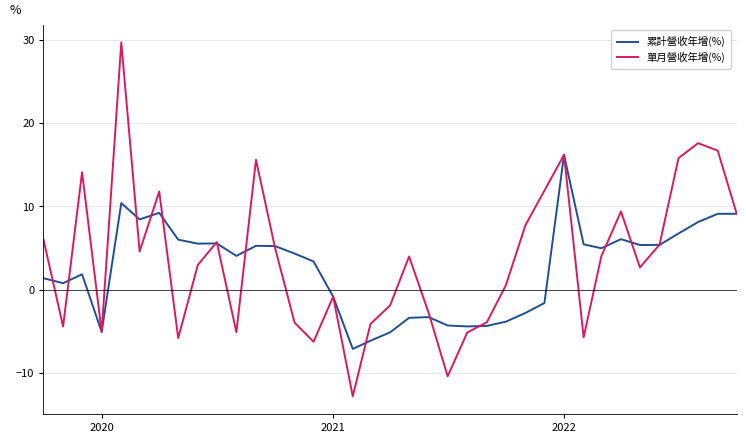

True or false: 單月營收年增(%) and 累計營收年增(%) intersect in this chart.

True